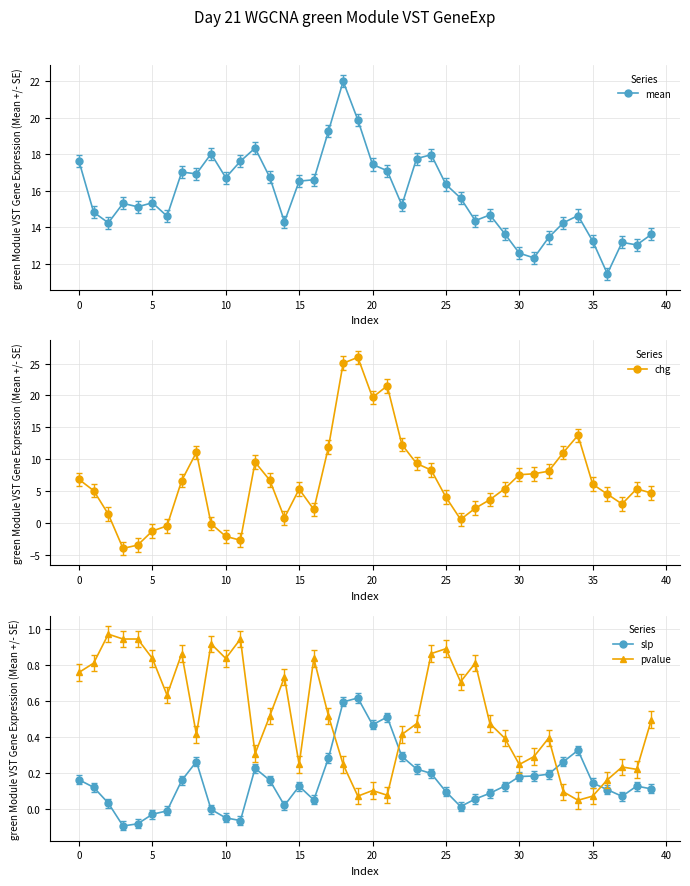

Which series has the largest range (max minus min)?

chg